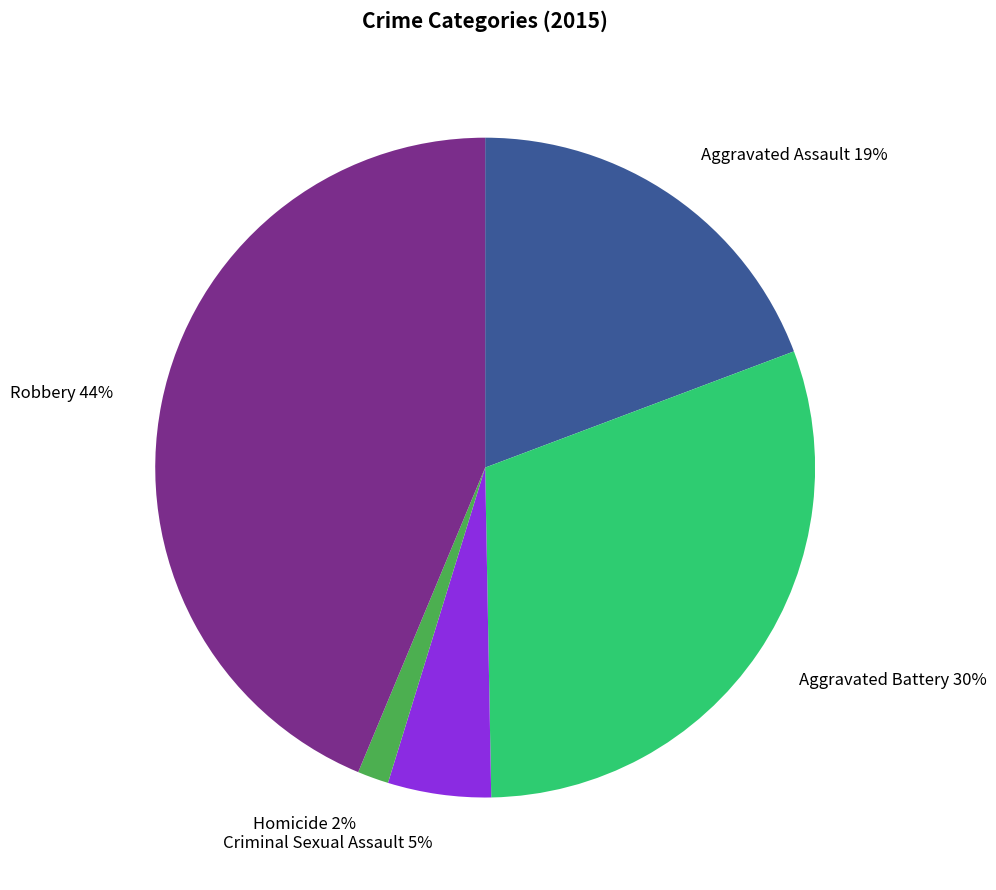

To the nearest percent, what portion does Robbery represent?

44%